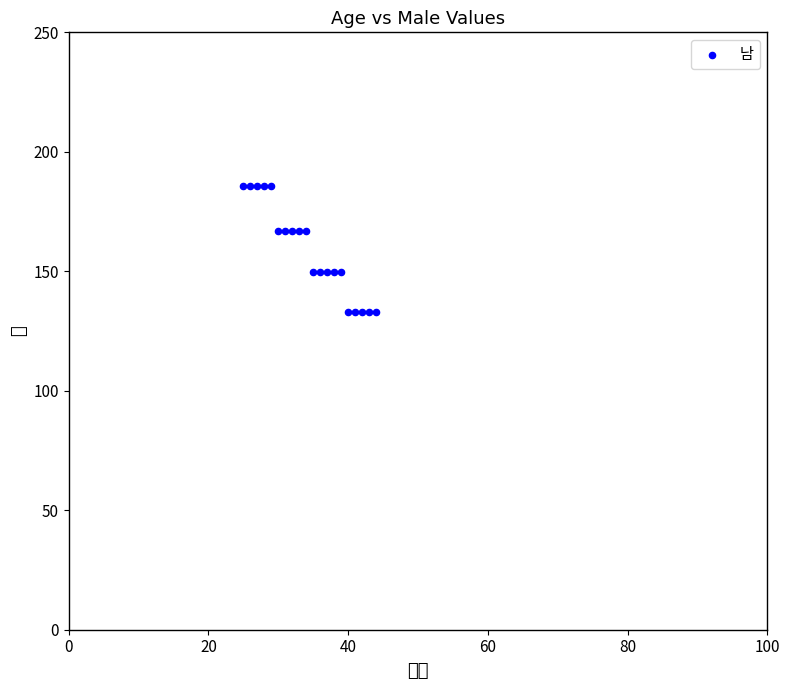

What is the range of X values (max minus min)?

19.0